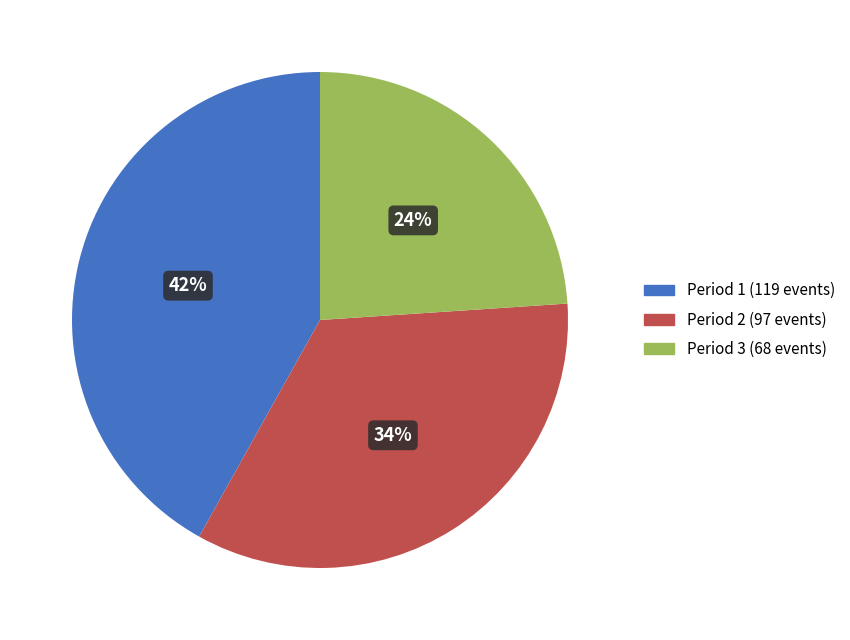

Is it true that Period 2 is 34% of the pie?

True